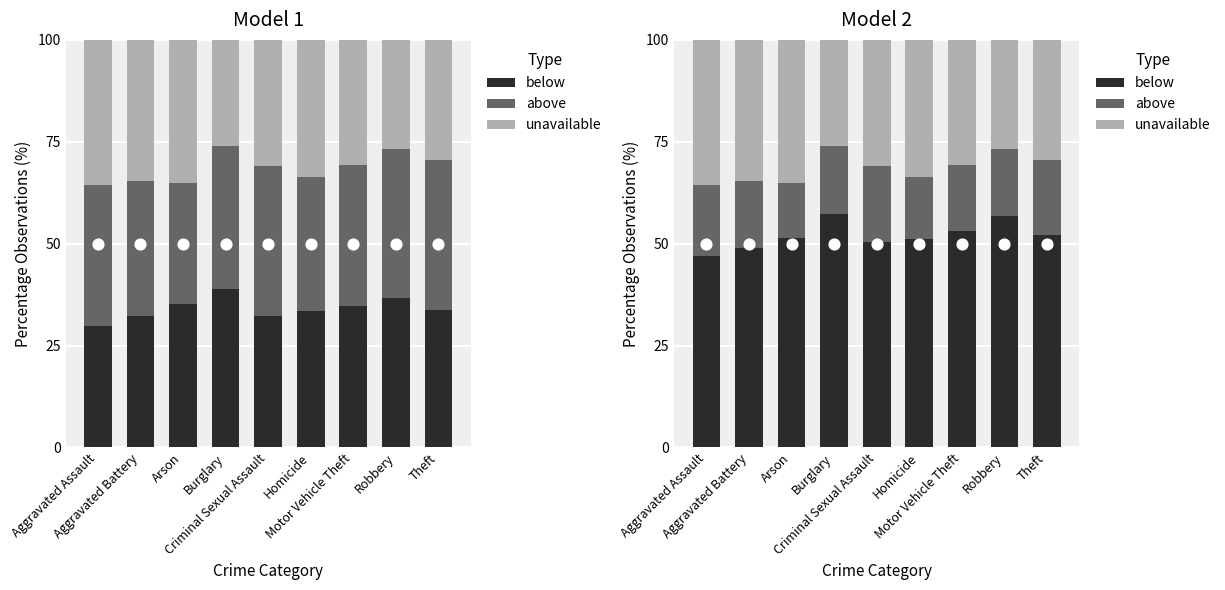

What is the total value across all series at Arson?

100.0